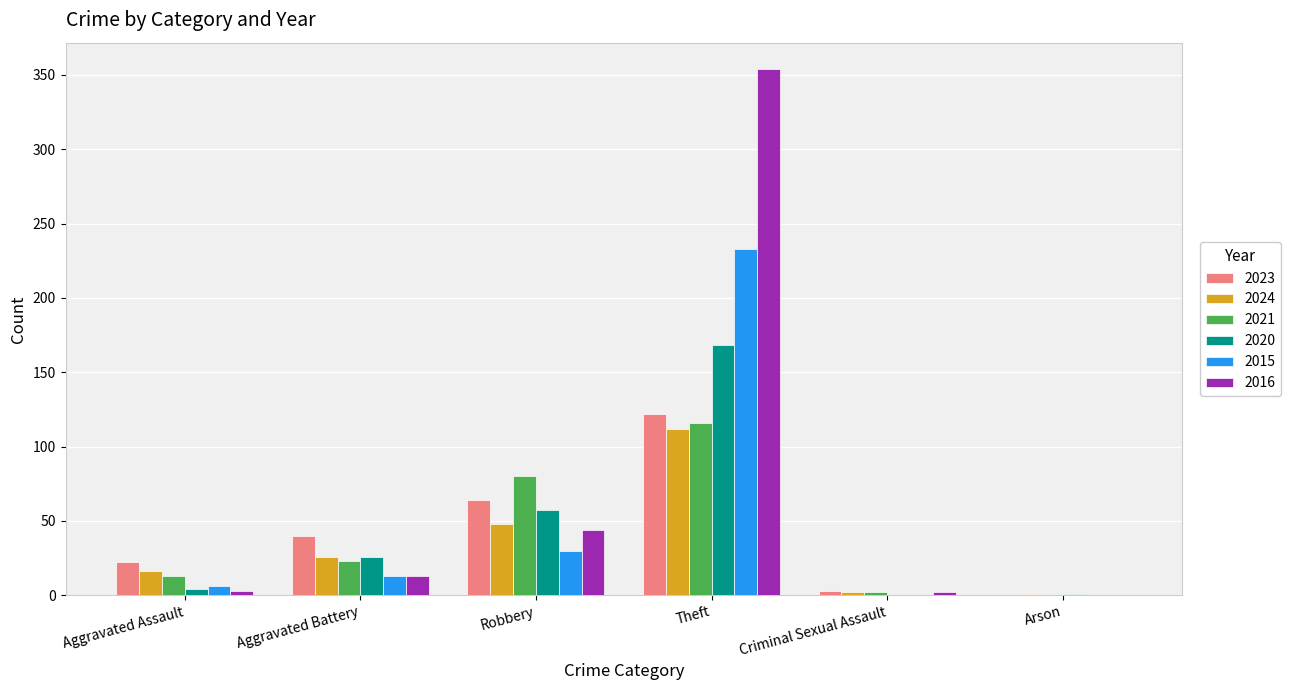

True or false: 2023 has a value of 0 at Arson.

True